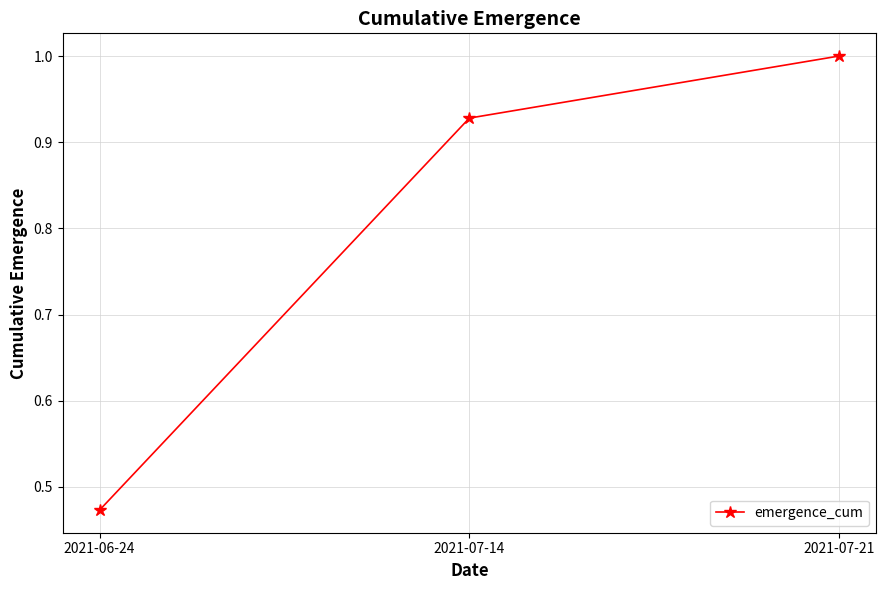

What is the sum of all values?

2.4